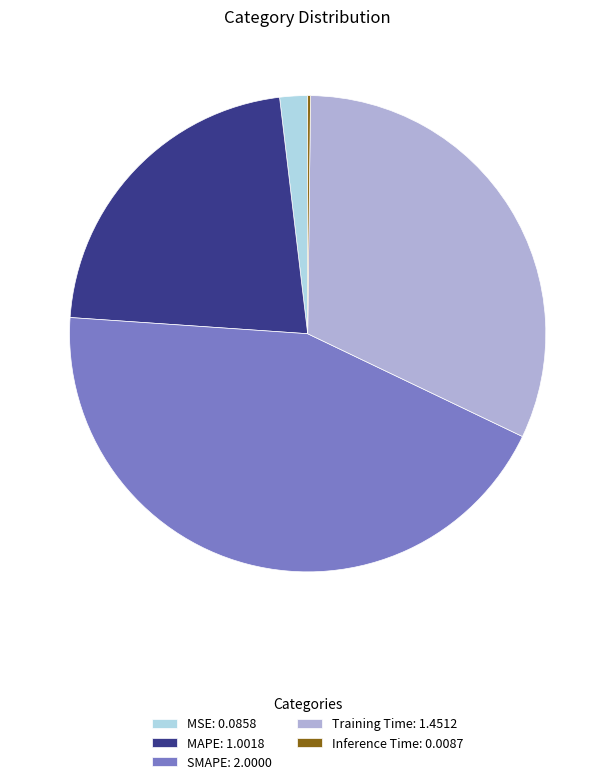

The SMAPE slice represents 44% of the pie. True or false?

True